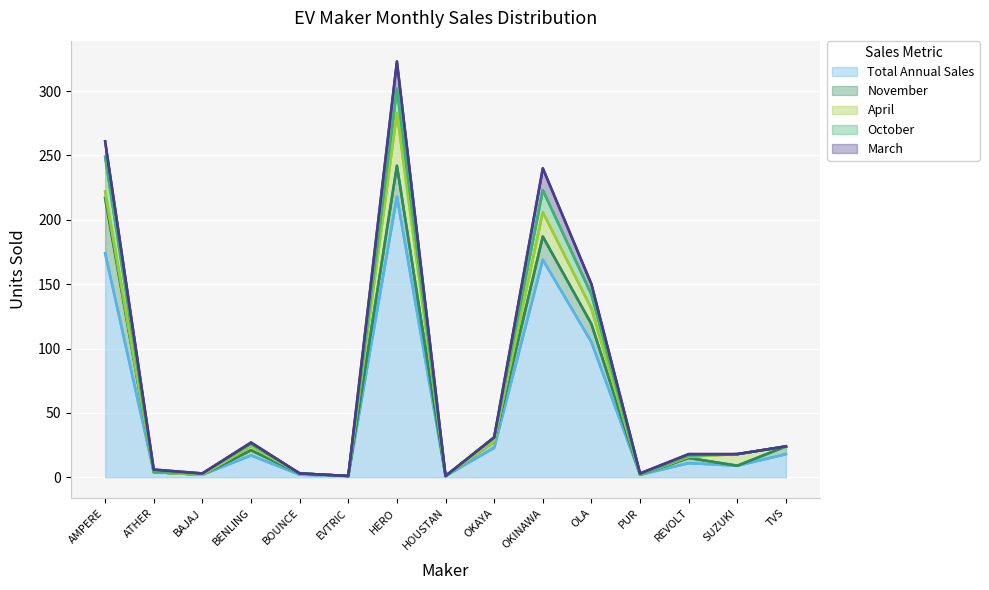

Reading left to right, extract all data points from this chart.

Total Annual Sales: AMPERE=174	ATHER=4	BAJAJ=2	BENLING=17	BOUNCE=2	EVTRIC=1	HERO=218	HOUSTAN=1	OKAYA=23	OKINAWA=169	OLA=105	PUR=2	REVOLT=11	SUZUKI=9	TVS=18
November: AMPERE=217	ATHER=4	BAJAJ=2	BENLING=21	BOUNCE=3	EVTRIC=1	HERO=242	HOUSTAN=1	OKAYA=28	OKINAWA=187	OLA=119	PUR=2	REVOLT=15	SUZUKI=9	TVS=24
April: AMPERE=222	ATHER=4	BAJAJ=2	BENLING=24	BOUNCE=3	EVTRIC=1	HERO=283	HOUSTAN=1	OKAYA=28	OKINAWA=206	OLA=131	PUR=2	REVOLT=16	SUZUKI=18	TVS=24
October: AMPERE=249	ATHER=4	BAJAJ=3	BENLING=26	BOUNCE=3	EVTRIC=1	HERO=302	HOUSTAN=1	OKAYA=31	OKINAWA=223	OLA=142	PUR=2	REVOLT=17	SUZUKI=18	TVS=24
March: AMPERE=261	ATHER=6	BAJAJ=3	BENLING=27	BOUNCE=3	EVTRIC=1	HERO=323	HOUSTAN=1	OKAYA=31	OKINAWA=240	OLA=150	PUR=3	REVOLT=18	SUZUKI=18	TVS=24